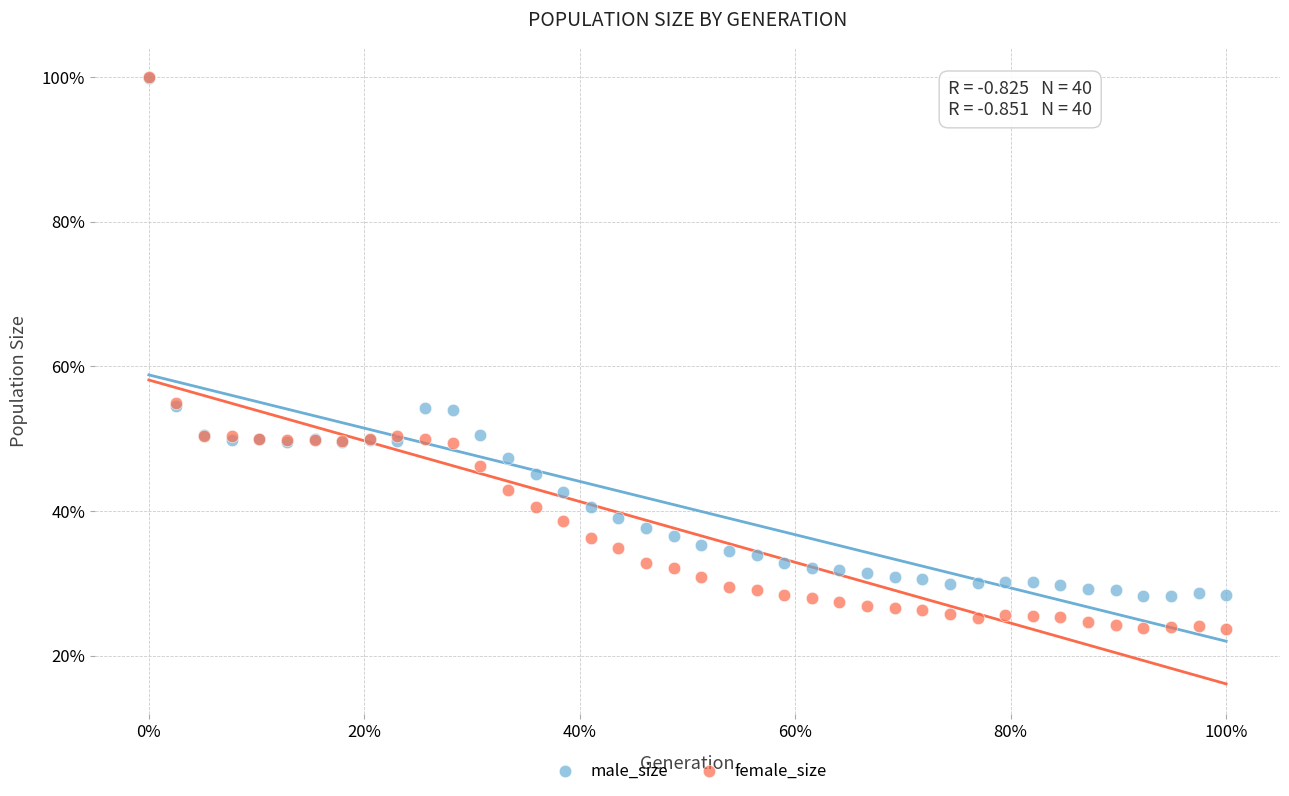

What are all the series names shown in the legend?

male_size, female_size